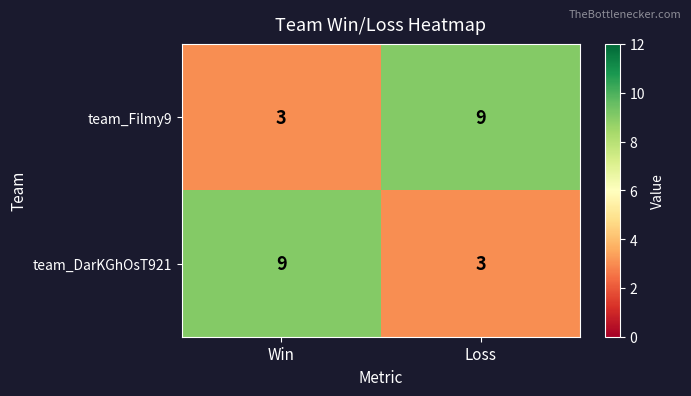

What is the total value across all series at Win?

12